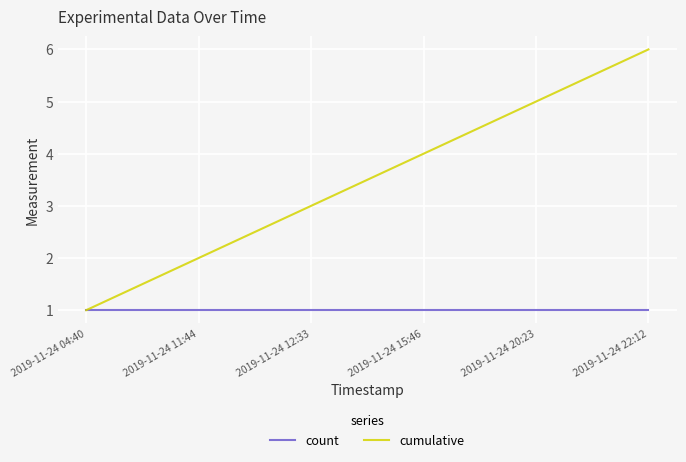

True or false: cumulative has a value of 3 at 2019-11-24 20:23.

False